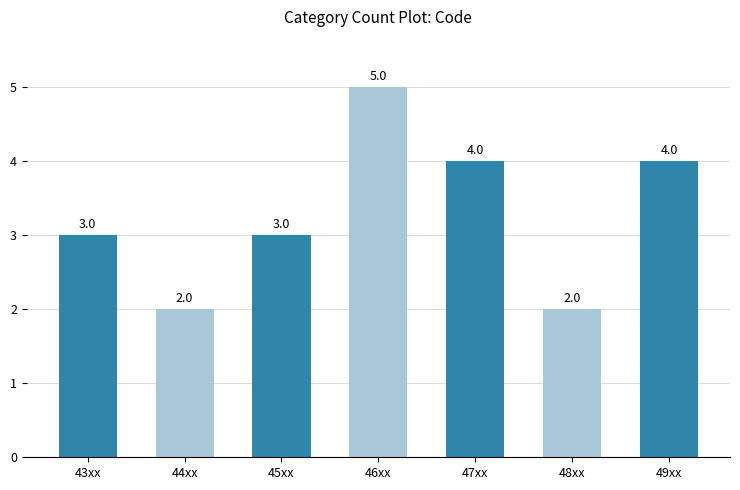

Reading left to right, transcribe all the data shown in this chart.

3	2	3	5	4	2	4